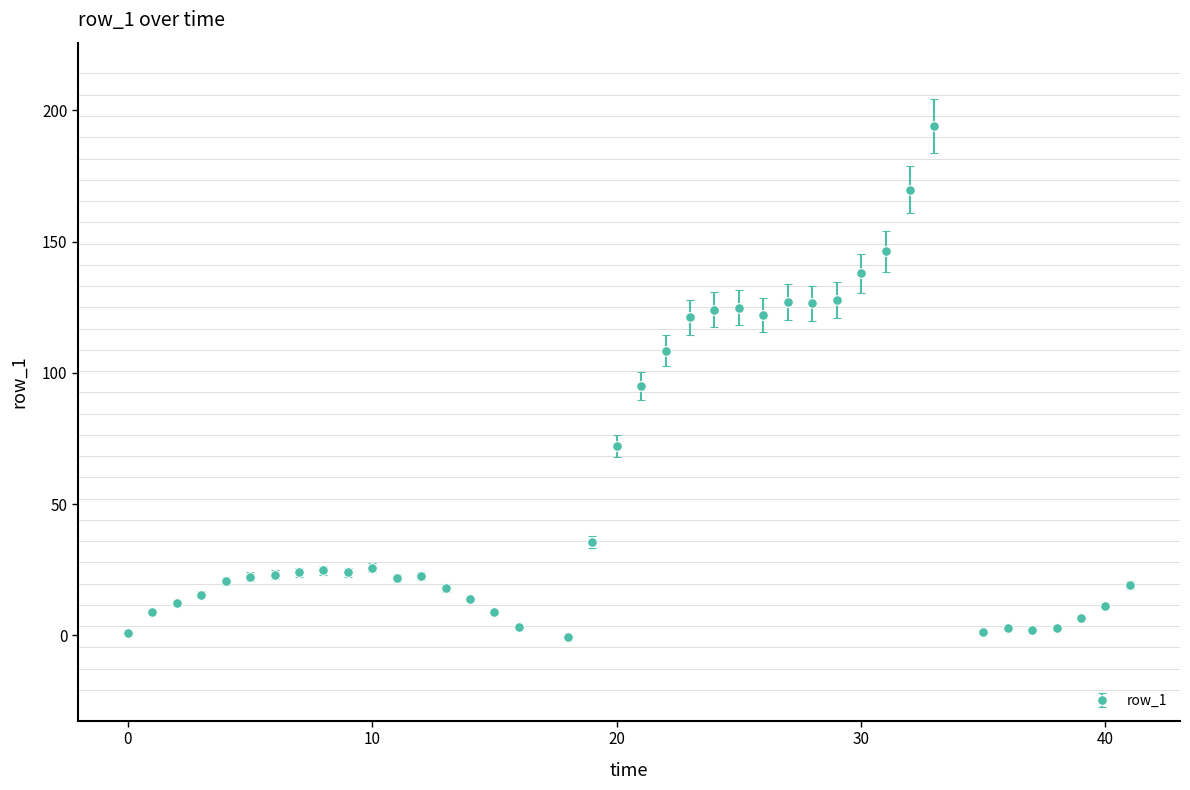

What is the difference between the maximum and minimum values?

194.8